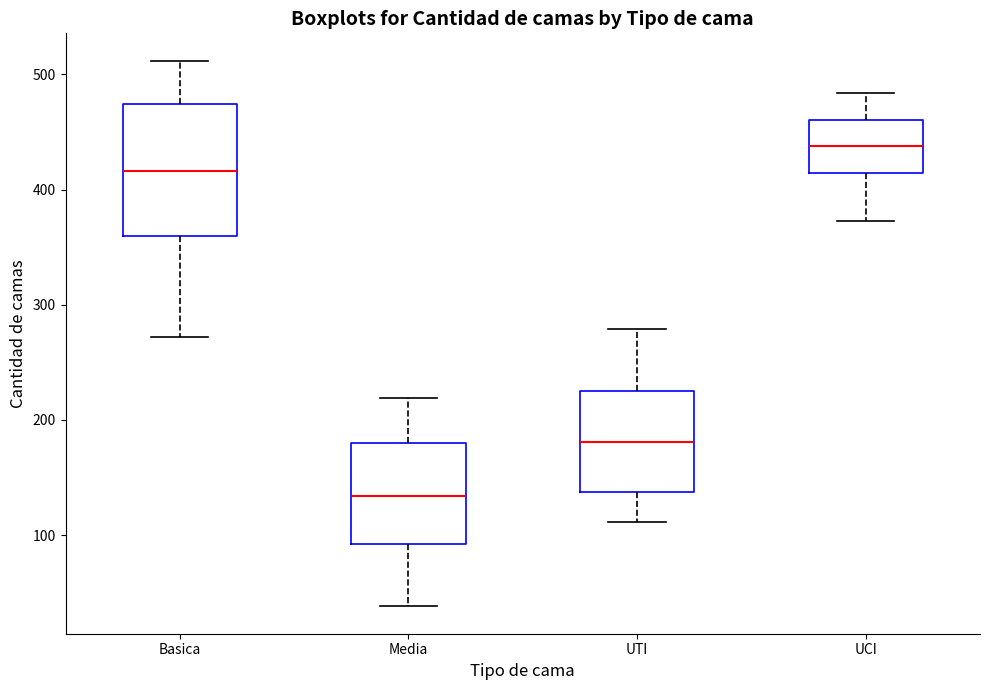

Reading left to right, transcribe this box plot: for each box, give where its median line is, the range the box spans, and where its two whiskers end, as read against the y-axis. The values are not printed on the chart, so give them approximately, as read against the axis.

Basica: median 420, box 360 to 470, whiskers 270 to 510
Media: median 130, box 90 to 180, whiskers 40 to 220
UTI: median 180, box 140 to 220, whiskers 110 to 280
UCI: median 440, box 410 to 460, whiskers 370 to 480